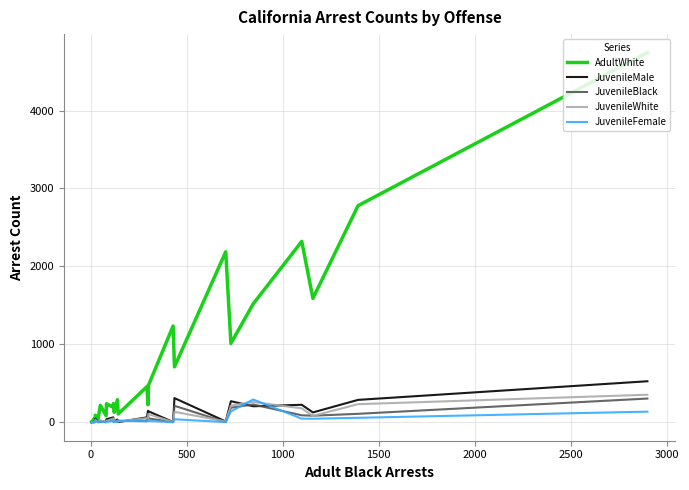

Is the value of JuvenileWhite at 13 greater than the value of JuvenileMale at 9?

No